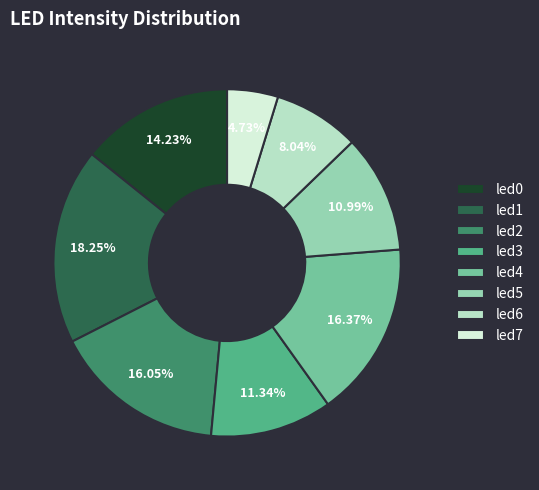

Between led6 and led5, which is larger?

led5